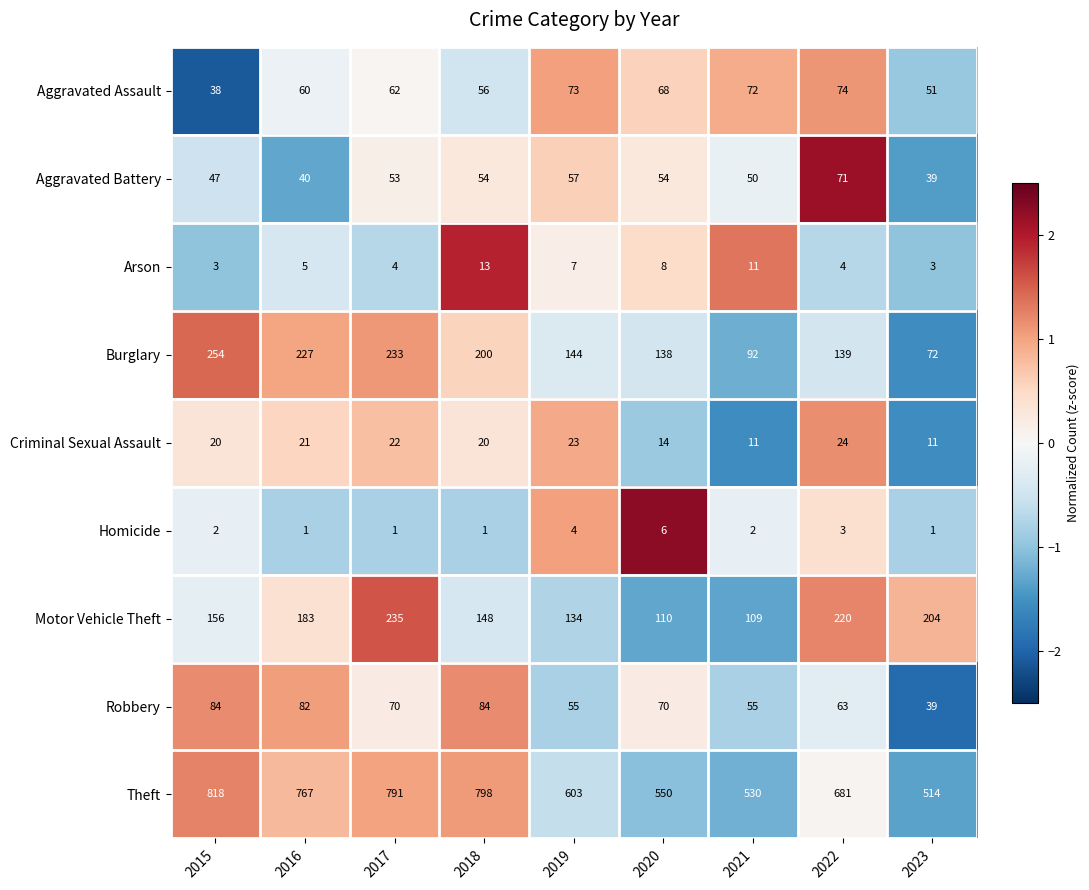

Which series has the widest spread of values?

Theft